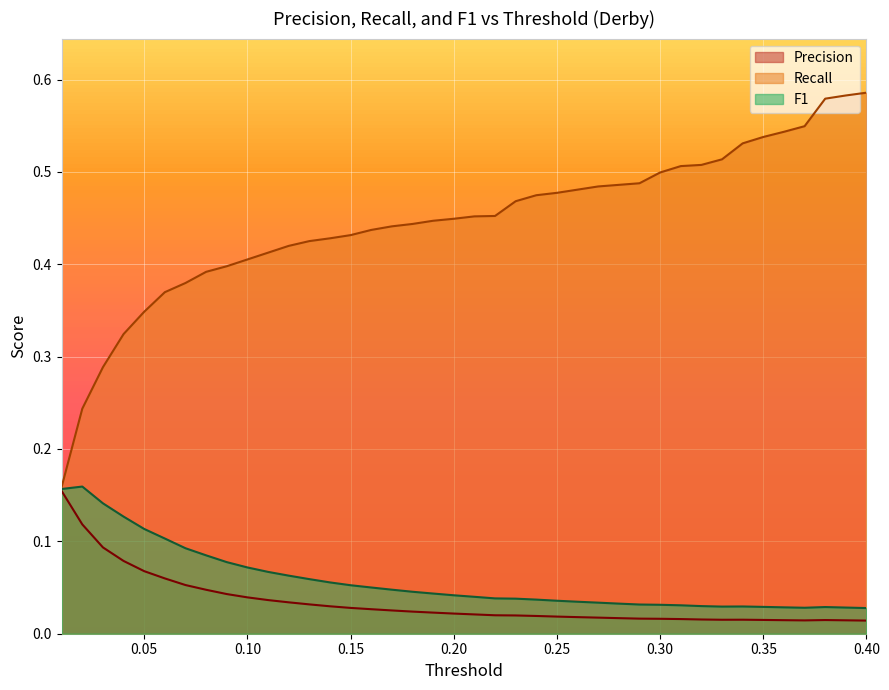

Rank the series by their maximum value, from highest to lowest.

Recall, F1, Precision